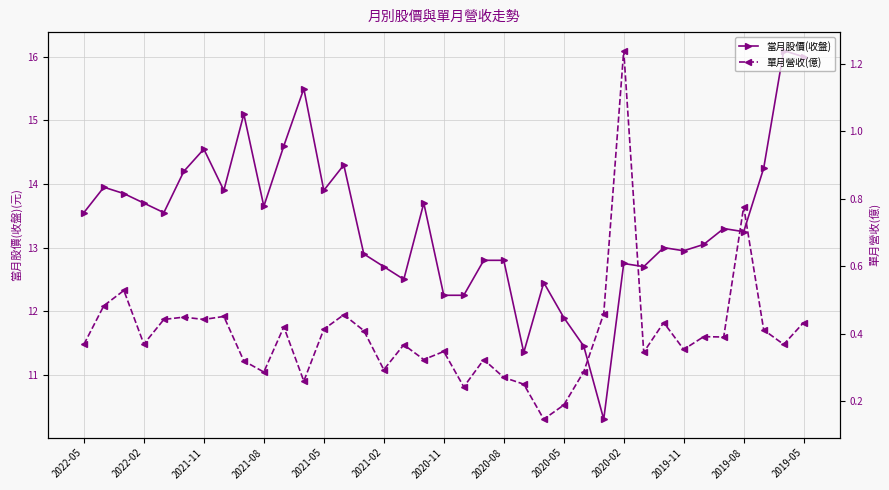

What is the average value of the 當月股價(收盤) series?

13.4